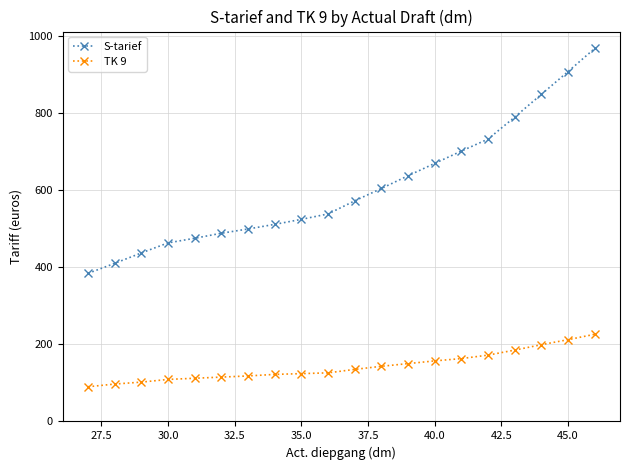

Is this an area chart (filled region under the line)?

No